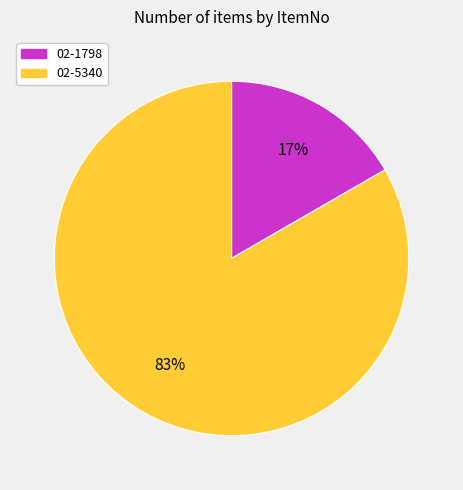

Is it true that 02-1798 is 24% of the pie?

False